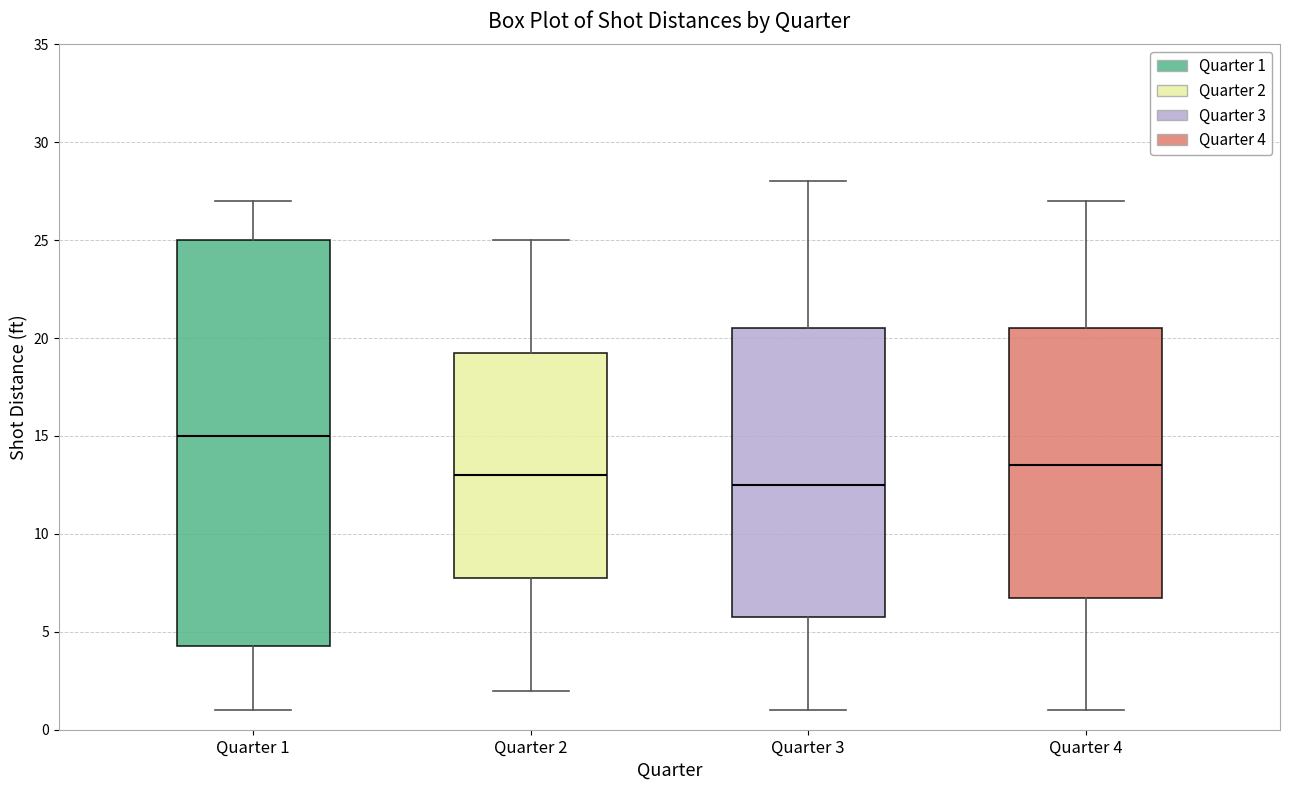

Which box has the highest median line?

Quarter 1